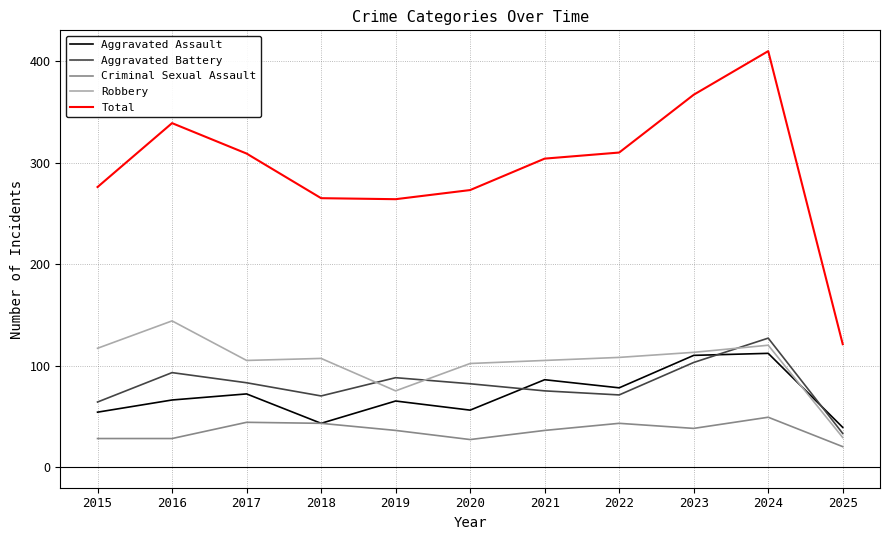

What is the difference between the highest and lowest values at 2024?

361